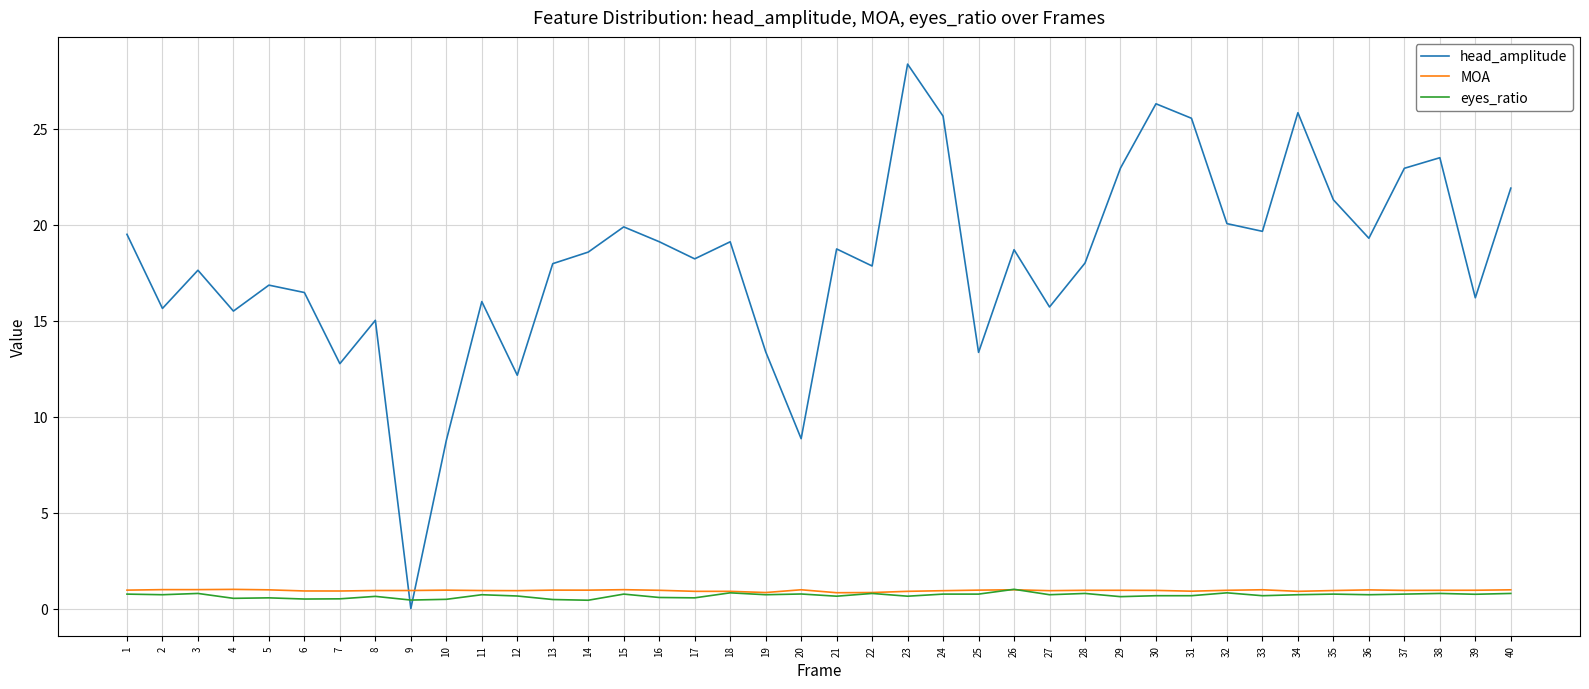

How many times do MOA and head_amplitude cross each other?

2